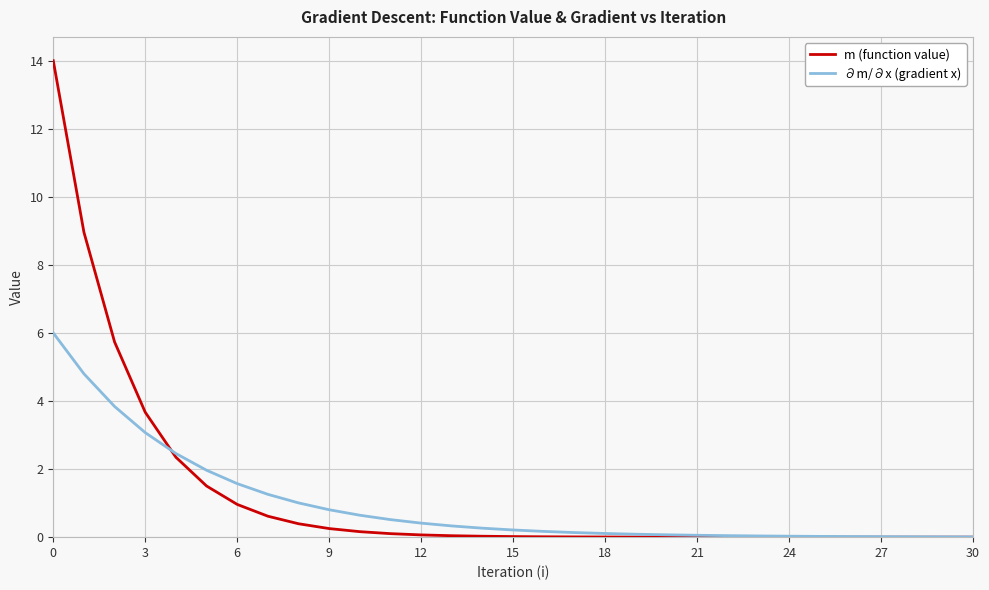

Which series has the largest range (max minus min)?

m (function value)